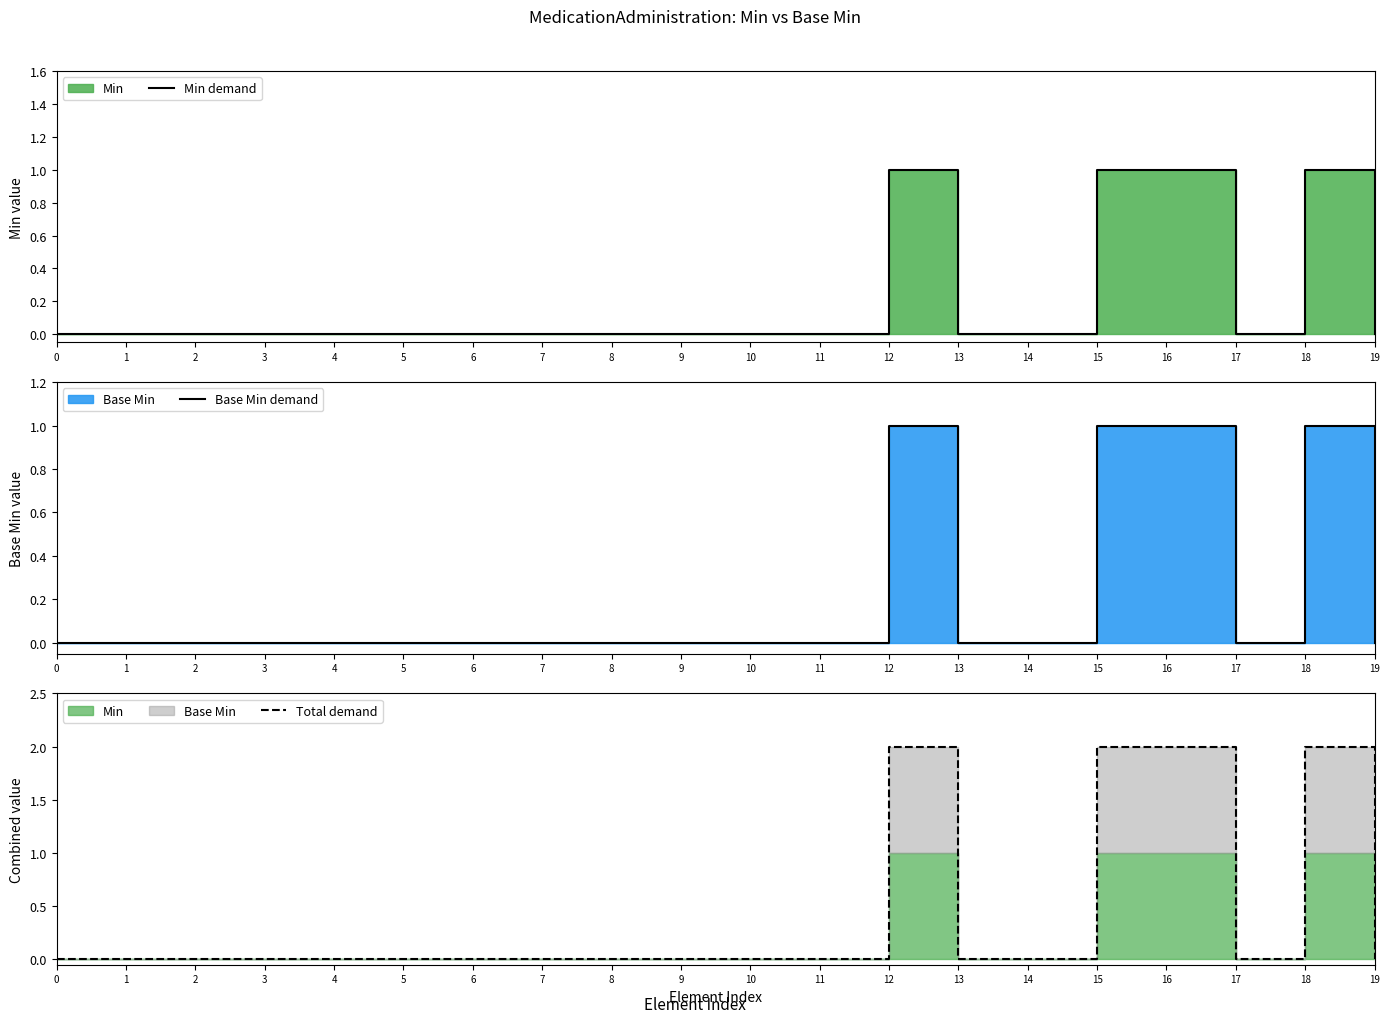

Reading left to right, transcribe all the data shown in this chart.

Min demand: 0=0	1=0	2=0	3=0	4=0	5=0	6=0	7=0	8=0	9=0	10=0	11=0	12=1	13=0	14=0	15=1	16=1	17=0	18=1	19=0
Base Min demand: 0=0	1=0	2=0	3=0	4=0	5=0	6=0	7=0	8=0	9=0	10=0	11=0	12=1	13=0	14=0	15=1	16=1	17=0	18=1	19=0
Total demand: 0=0	1=0	2=0	3=0	4=0	5=0	6=0	7=0	8=0	9=0	10=0	11=0	12=2	13=0	14=0	15=2	16=2	17=0	18=2	19=0